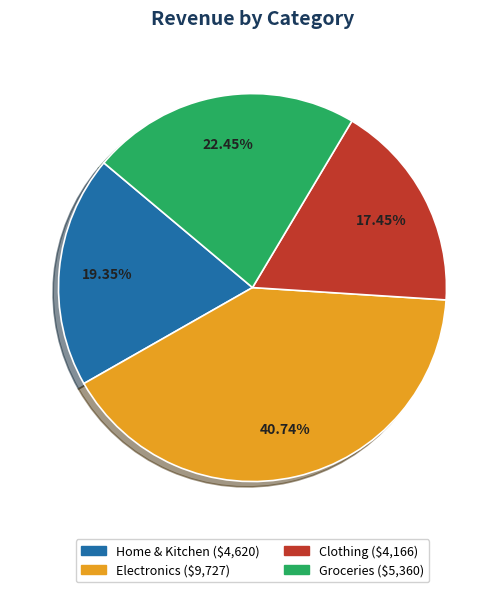

To the nearest percent, what is the average slice percentage?

25%